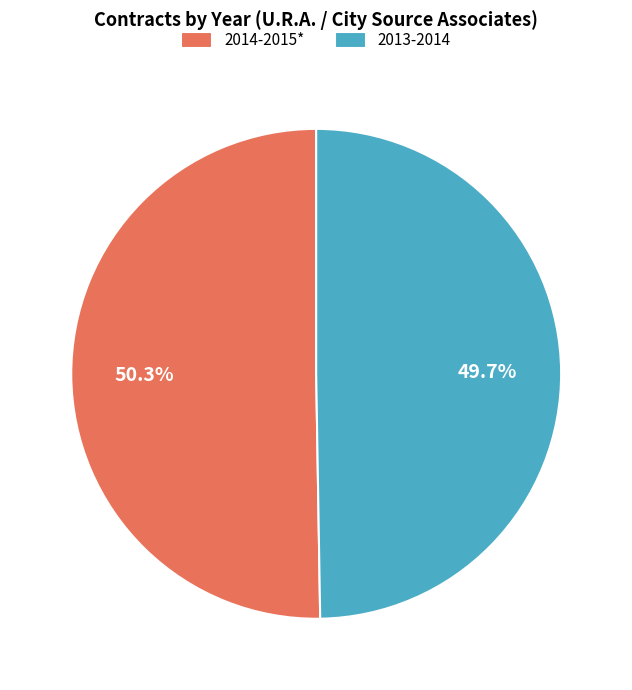

Is 2014-2015* the majority of the pie?

Yes